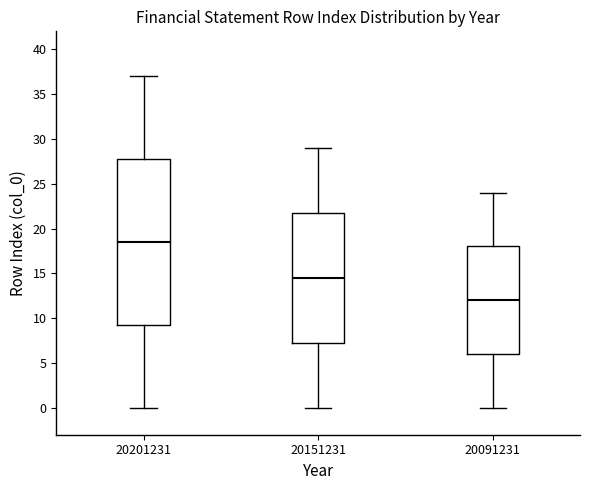

Which box has the highest median line?

20201231